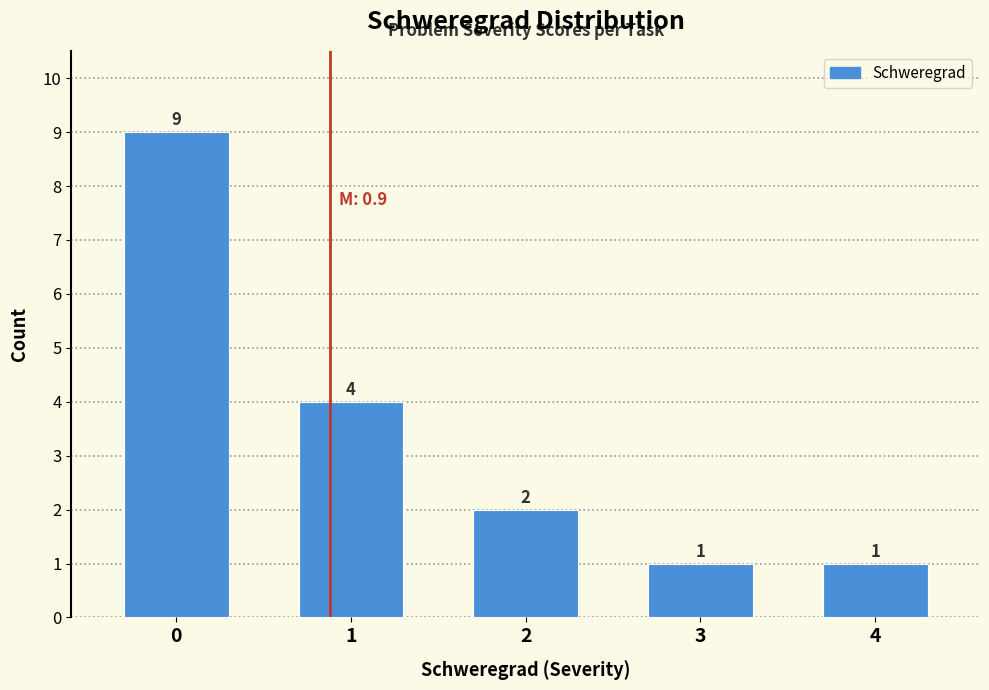

Reading right to left, list all the values displayed in this chart.

4=1	3=1	2=2	1=4	0=9